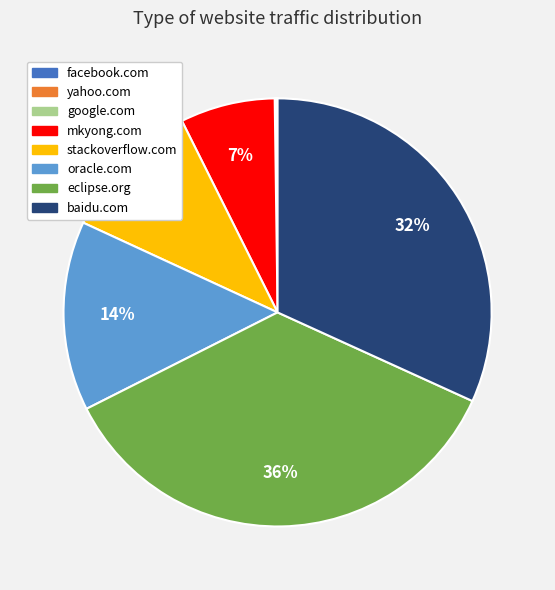

To the nearest percent, what is the difference between the largest and smallest slice percentages?

36%